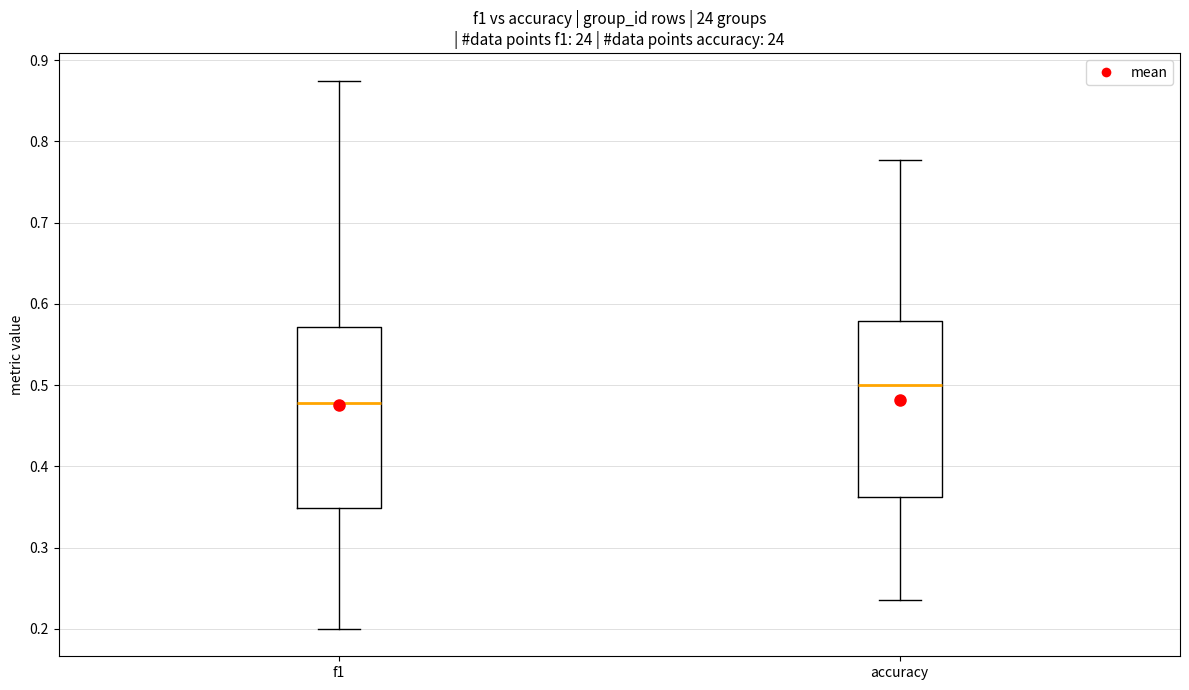

Where does the lower whisker of the box for accuracy end on the y-axis? The values are not printed on the chart, so give them approximately, as read against the axis.

0.24